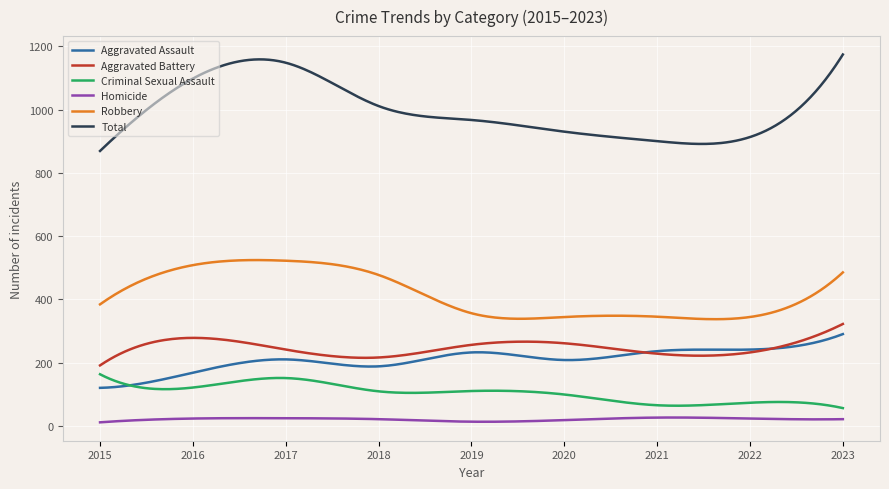

What is the highest value of the Aggravated Assault series?

290.0